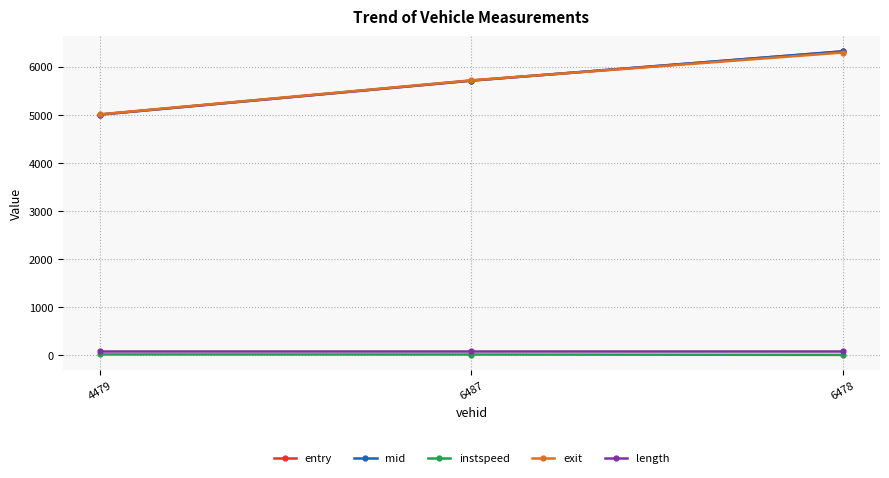

At how many categories does at least one series exceed 1760?

3